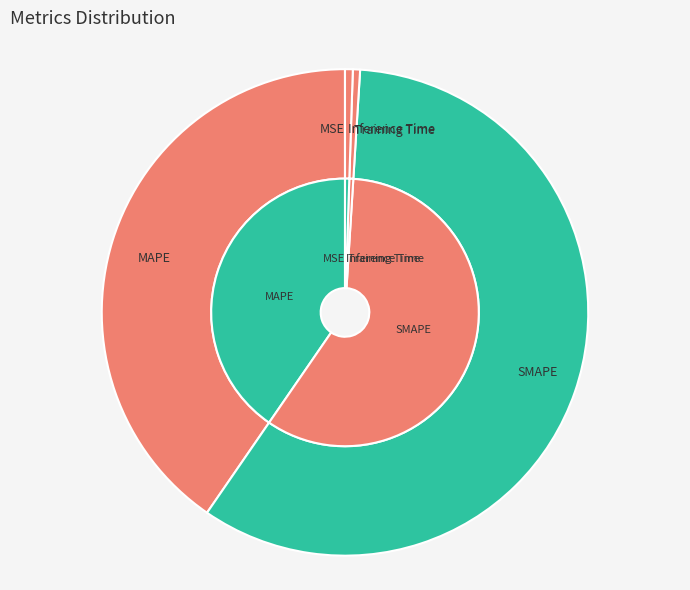

The SMAPE slice represents 59% of the pie. True or false?

True